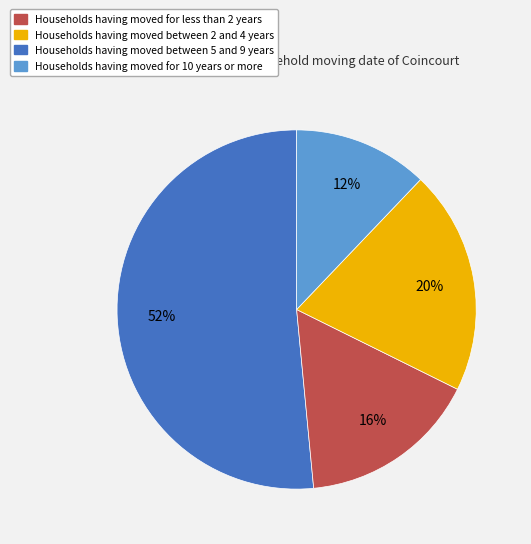

To the nearest percent, what is the average slice percentage?

25%